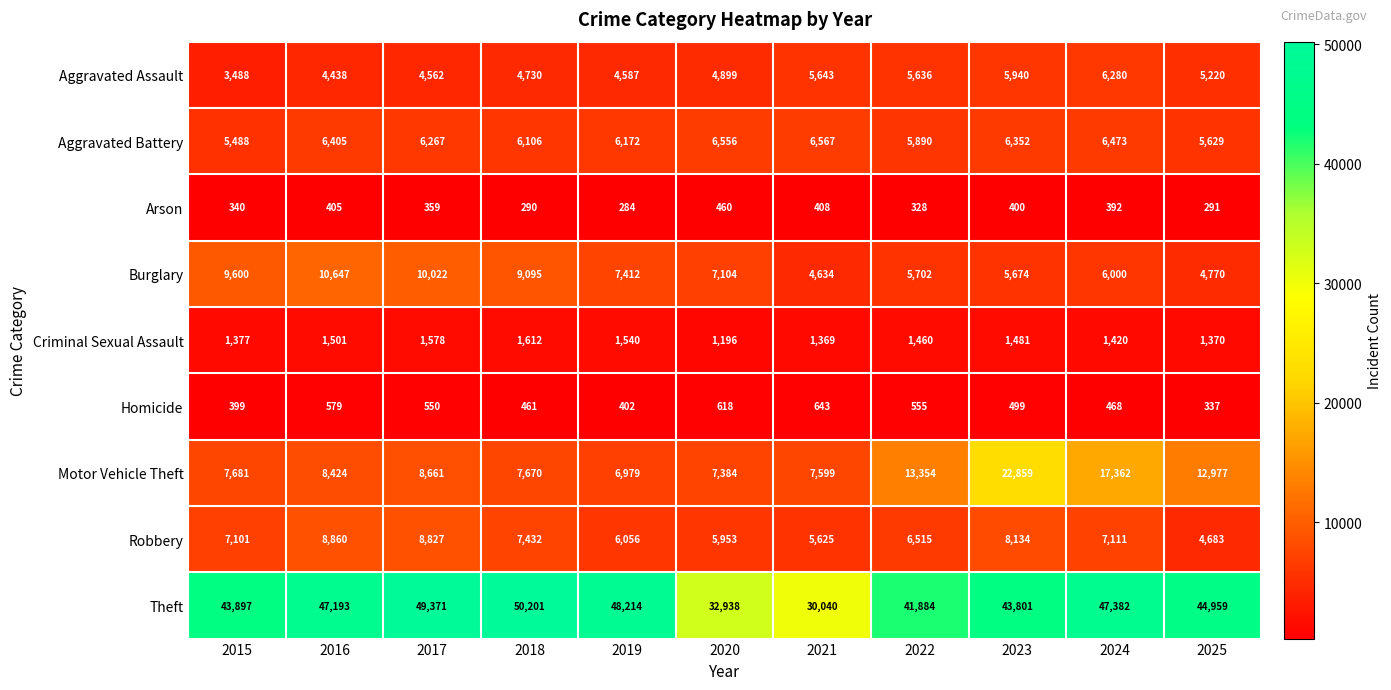

At how many categories does at least one series exceed 40751?

9